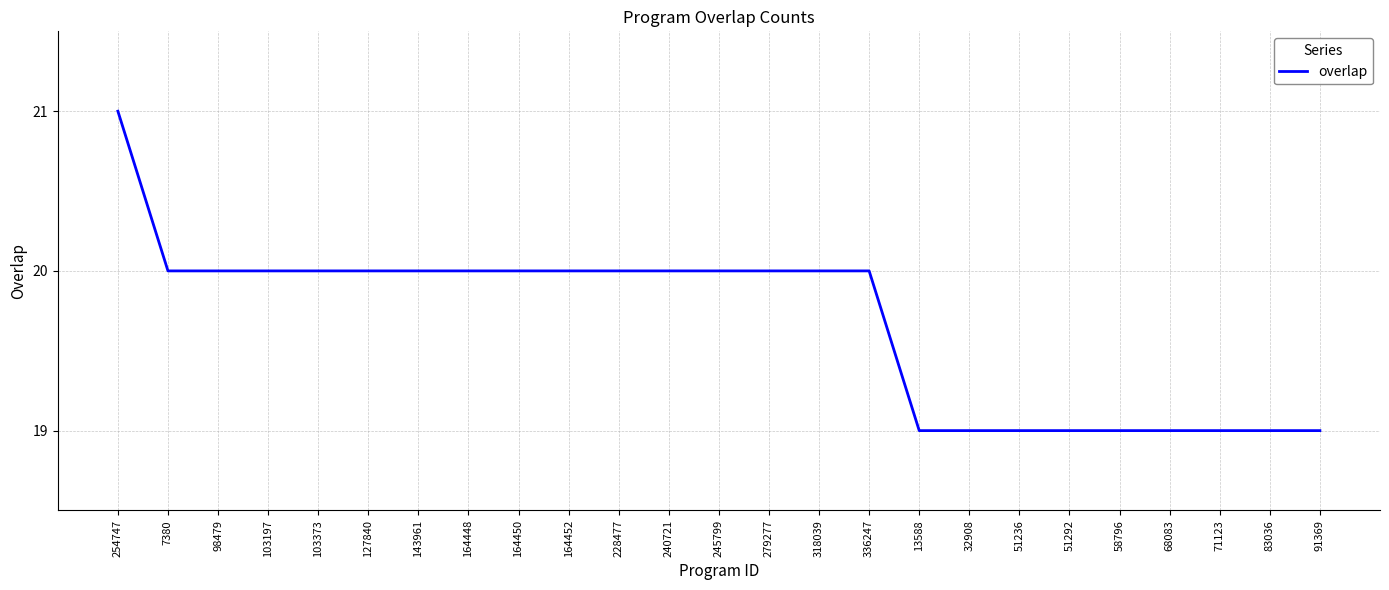

Reading left to right, extract all data points from this chart.

21	20	20	20	20	20	20	20	20	20	20	20	20	20	20	20	19	19	19	19	19	19	19	19	19